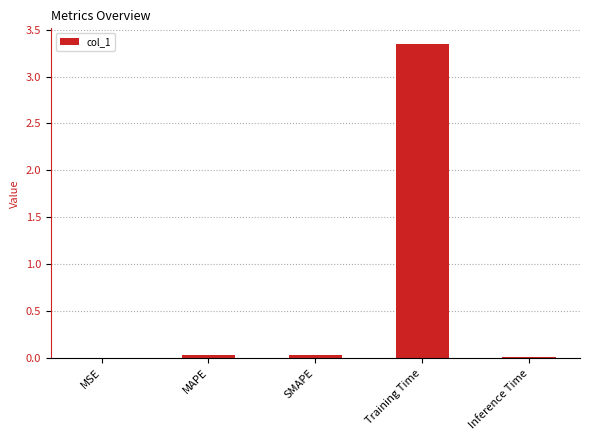

Which category has the highest value across all series?

Training Time